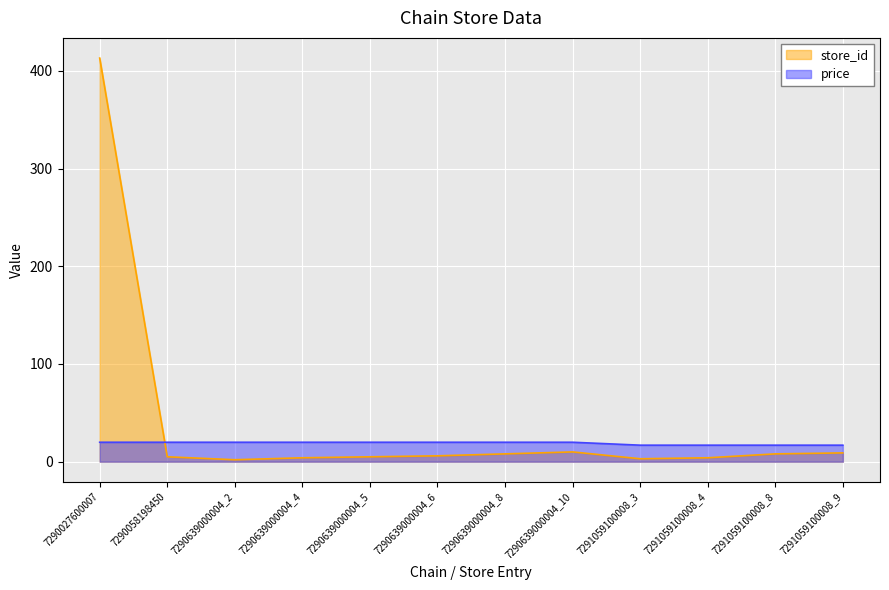

What is the total value across all series at 7290639000004_8?

27.9